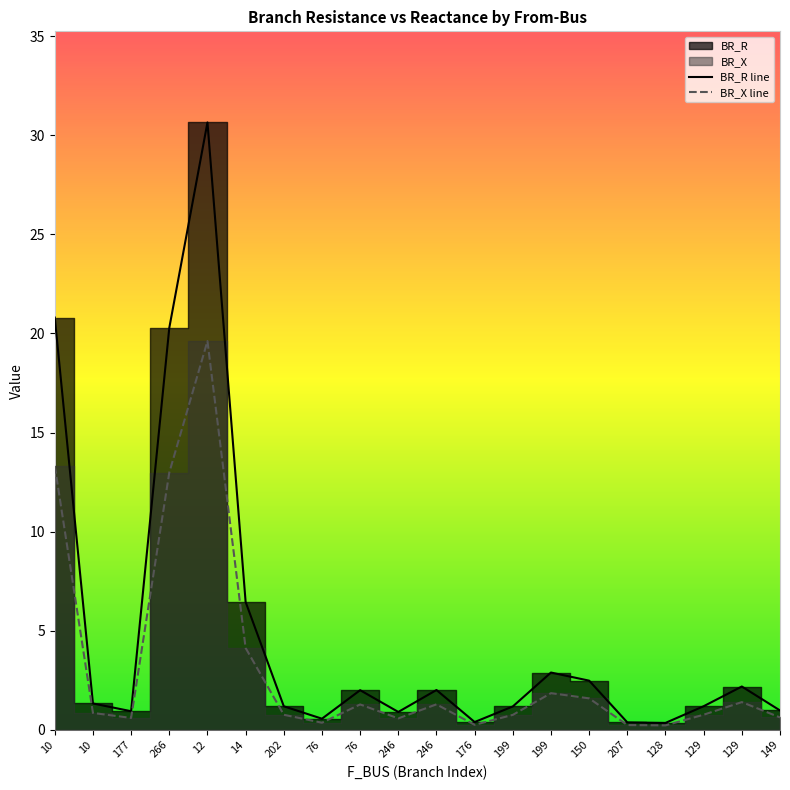

Is it true that BR_R line equals 1.5 at 177?

False